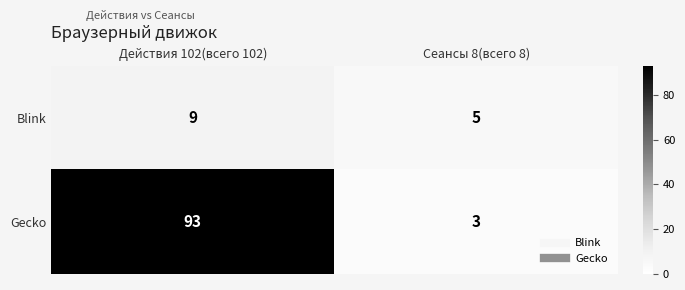

Which series has the widest spread of values?

Gecko